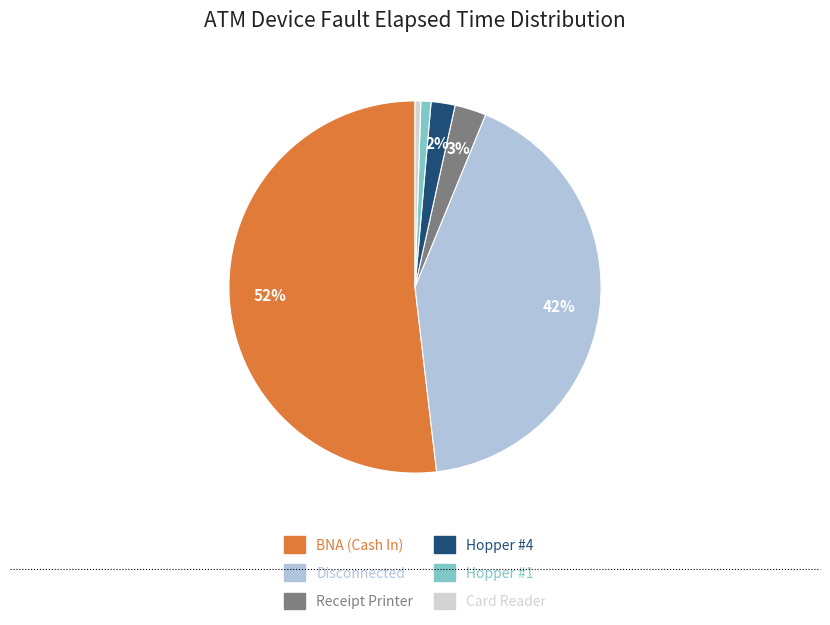

Which slice is the largest?

BNA (Cash In)